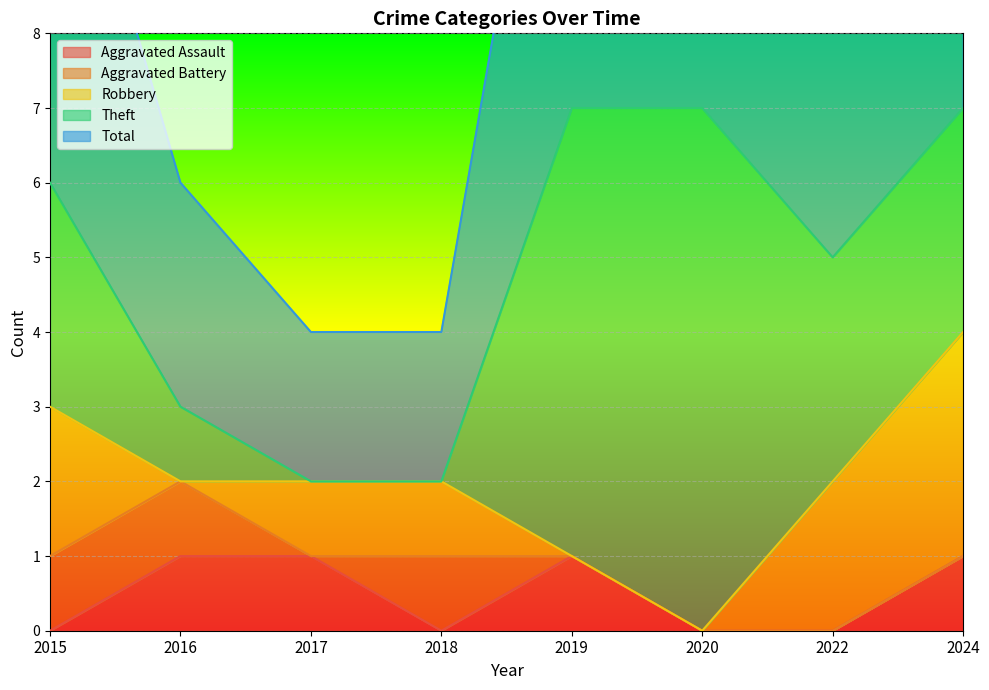

Which category has the highest value in the Total series?

2019